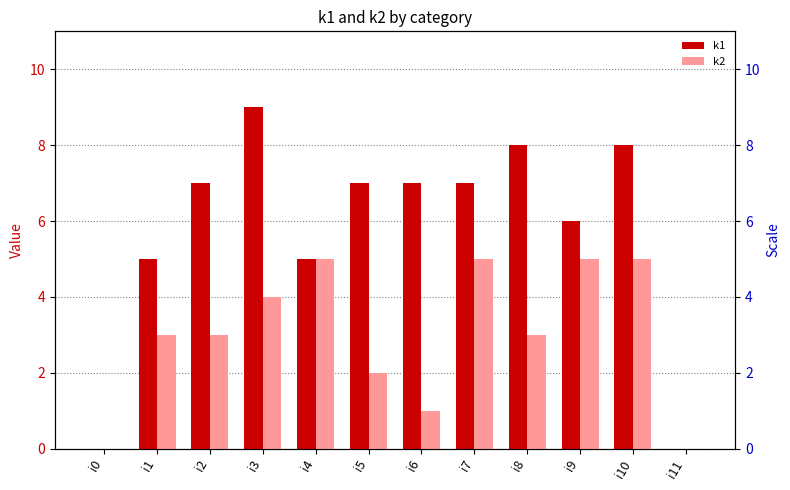

Which series changed the most between i0 and i11?

k1